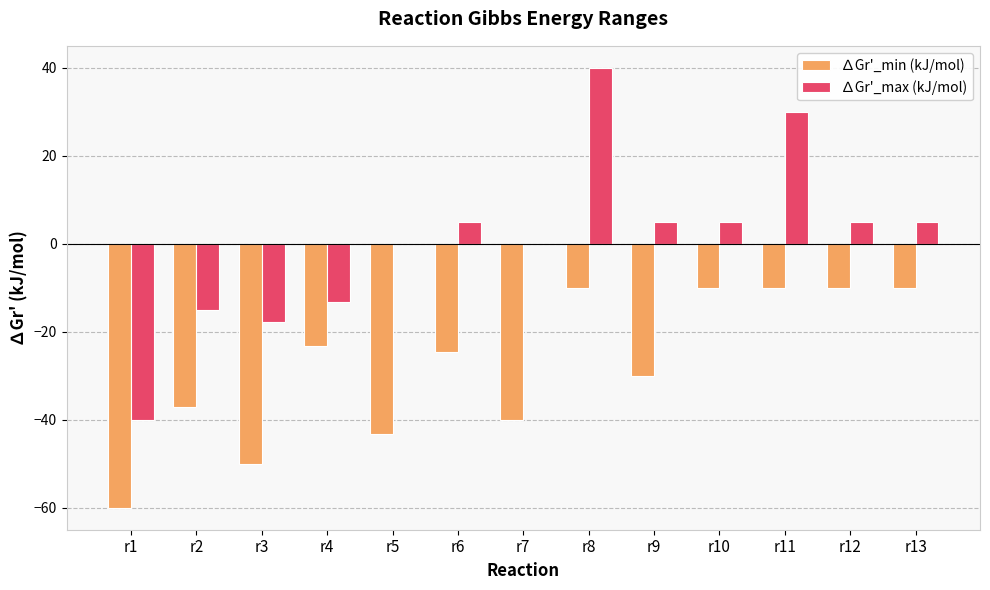

Is the value of ∆Gr'_max (kJ/mol) at r13 greater than the value of ∆Gr'_min (kJ/mol) at r8?

Yes